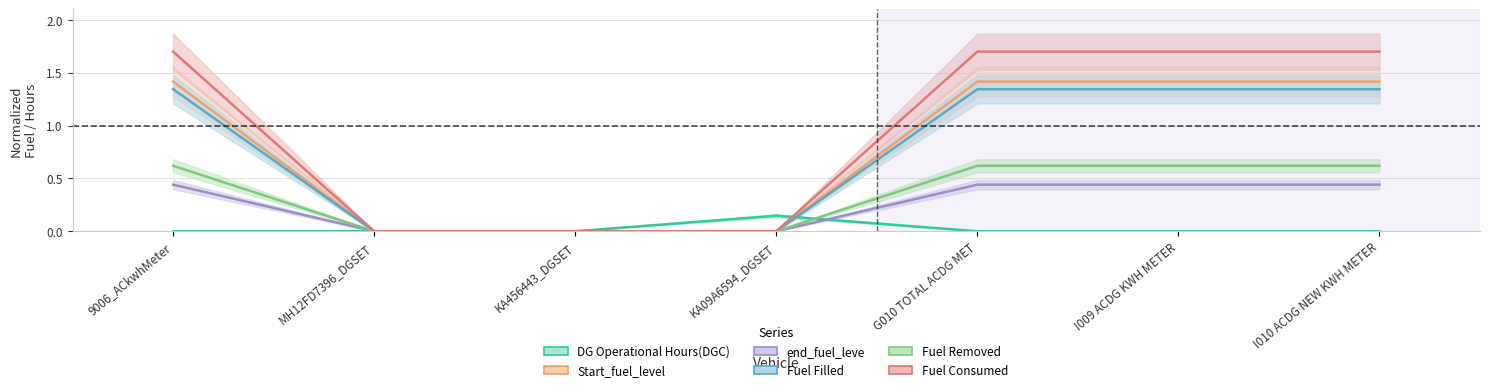

At which label does Start_fuel_level first exceed 1?

9006_ACkwhMeter